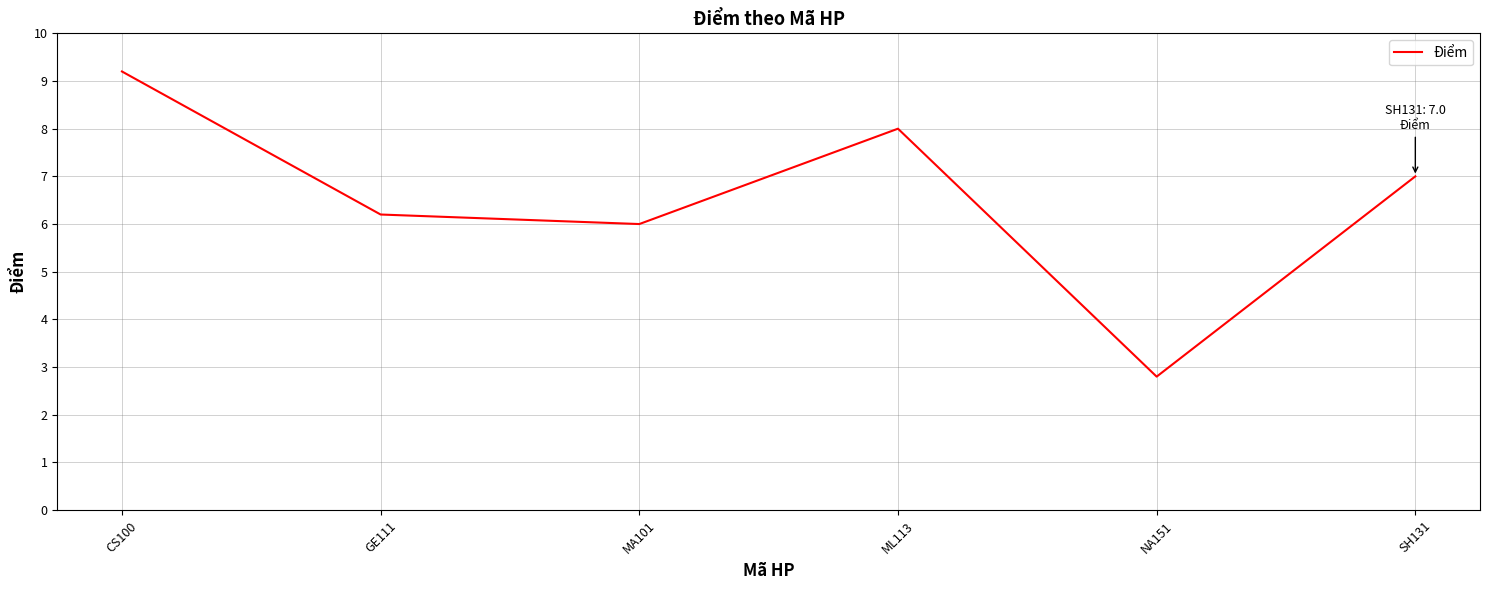

True or false: the data has more than 1 interior local peaks.

False